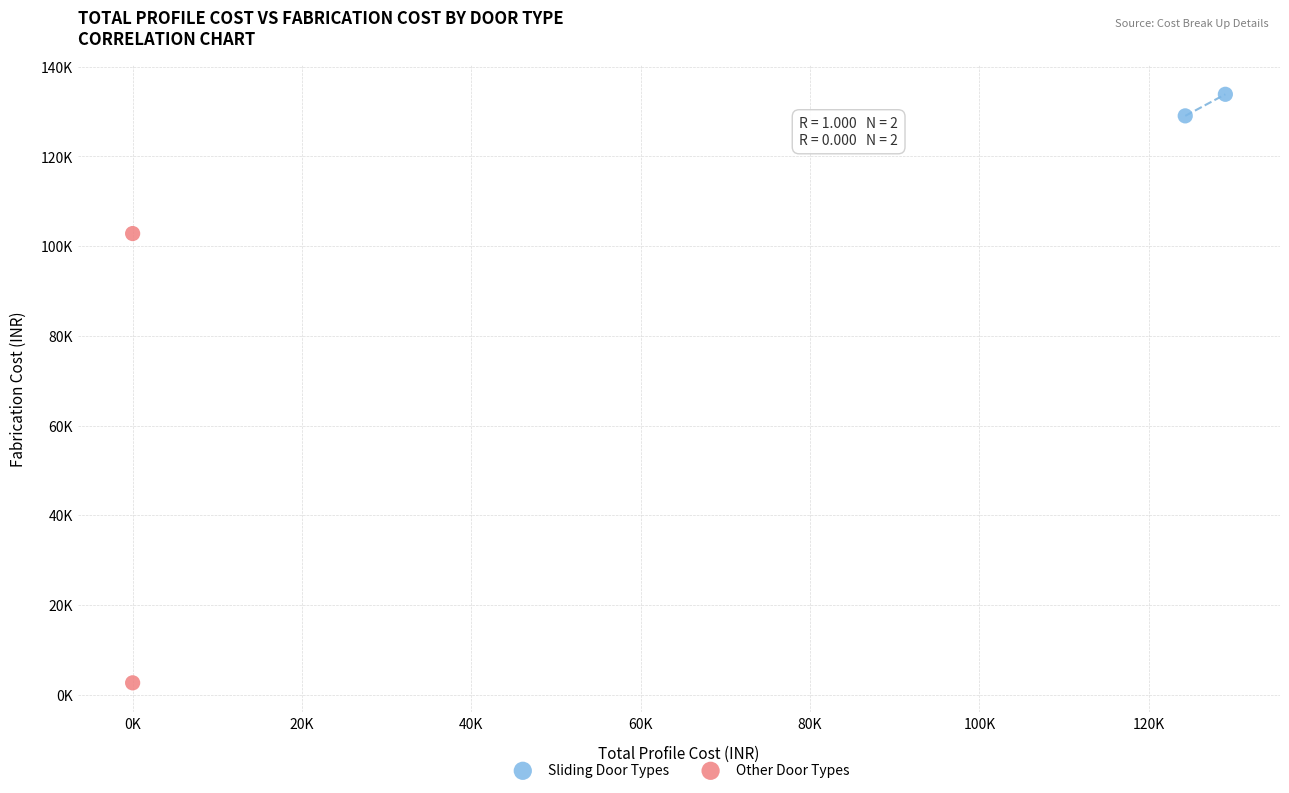

What are all the series names shown in the legend?

Sliding Door Types, Other Door Types